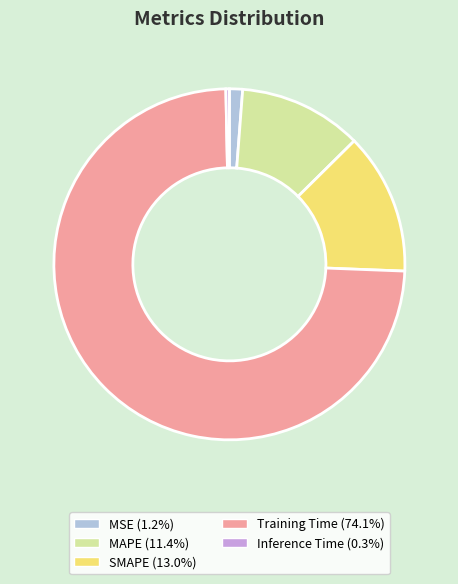

Which has a higher value, Training Time or MAPE?

Training Time